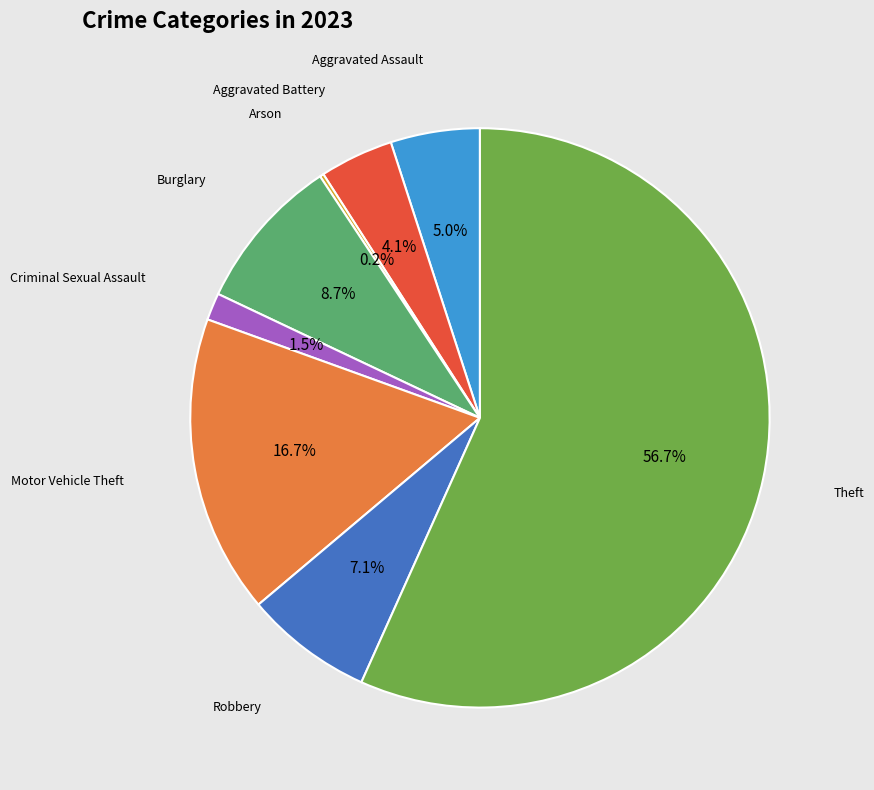

Is there any slice that represents more than half of the pie?

Yes